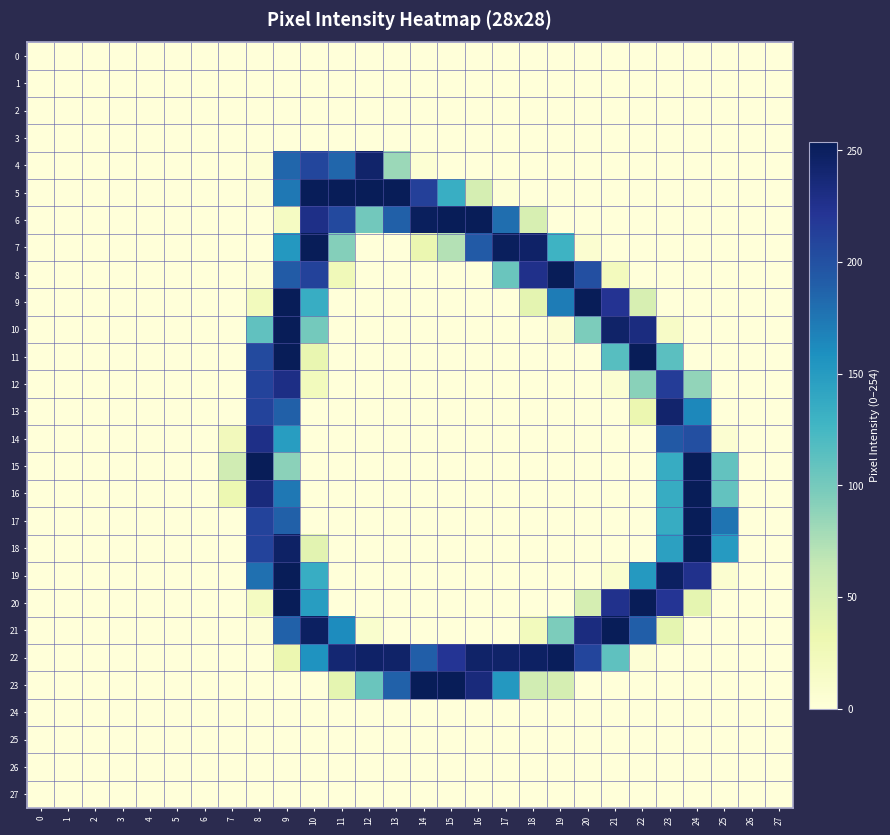

At how many categories does at least one series exceed 166?

18